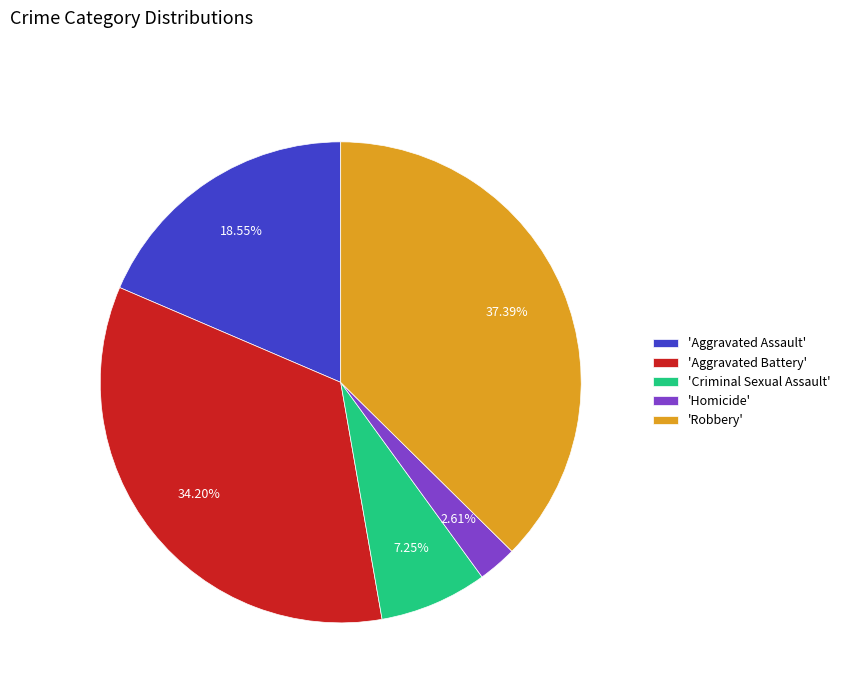

Which category has the smallest portion of the pie?

'Homicide'